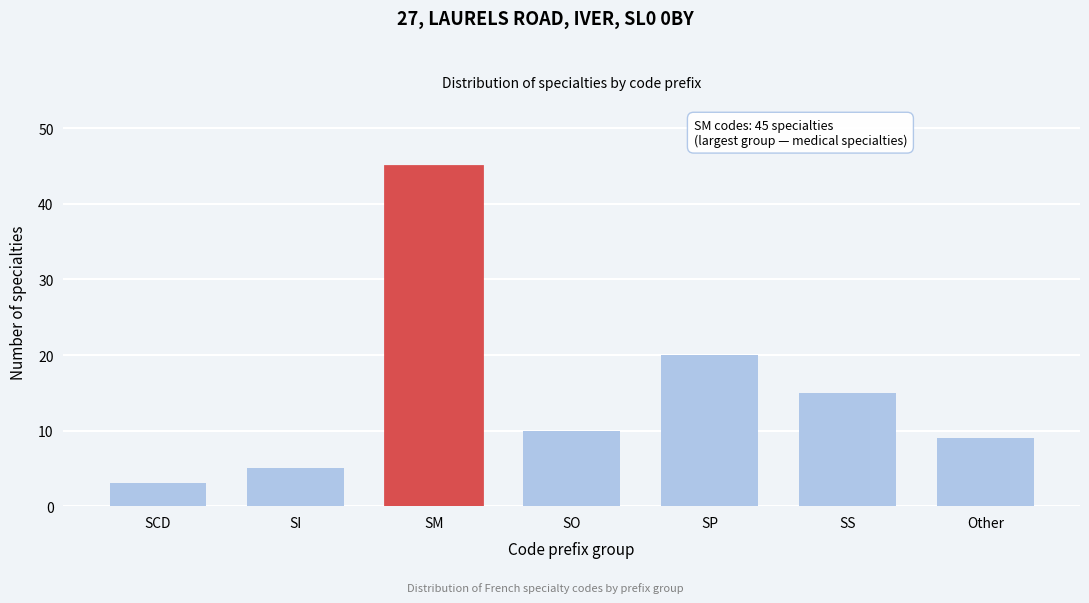

Reading right to left, transcribe all the data shown in this chart.

Other=9	SS=15	SP=20	SO=10	SM=45	SI=5	SCD=3